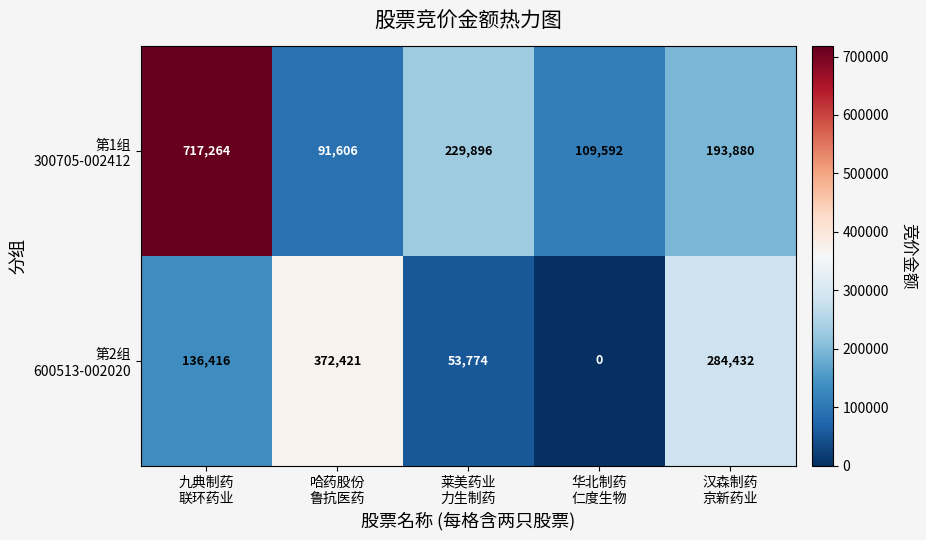

What is the greatest value displayed?

717264